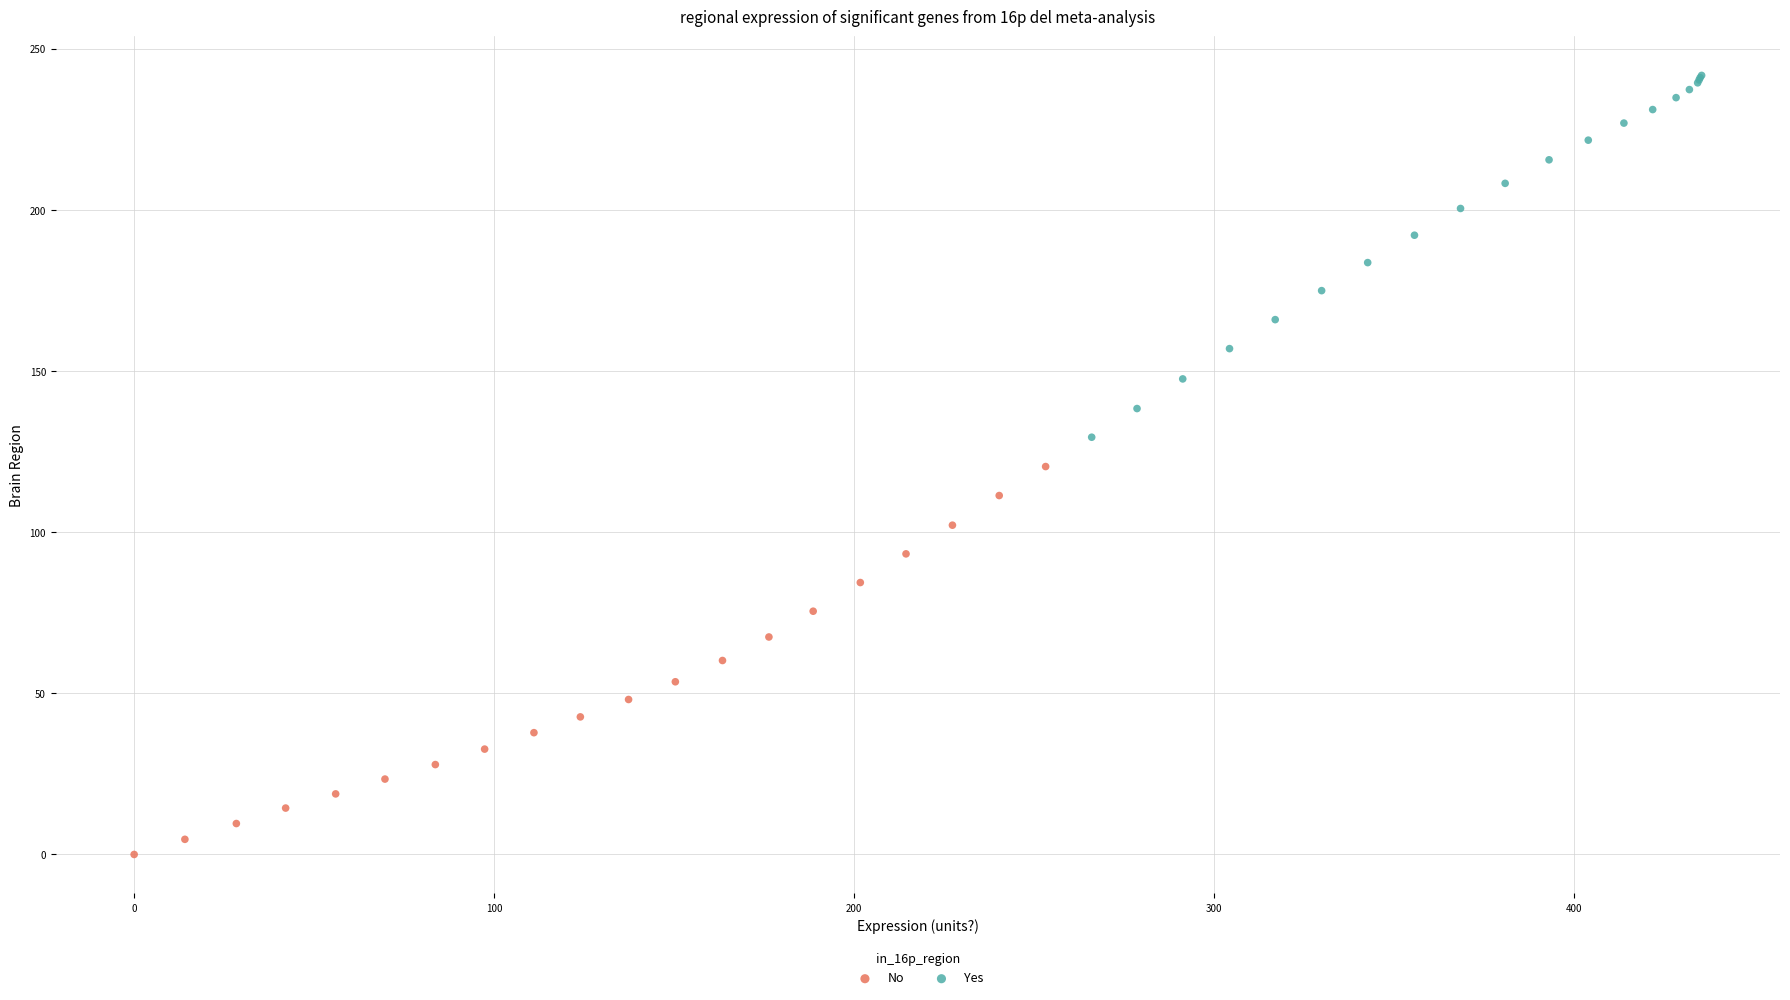

Which series contains the highest Y value?

Yes